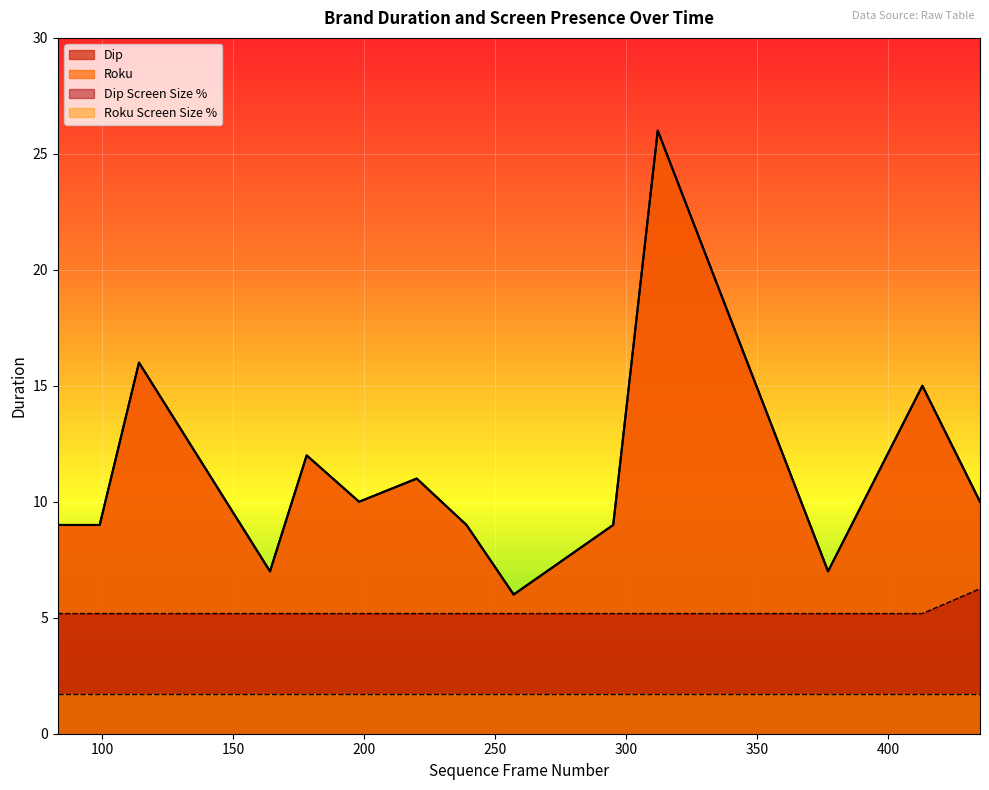

True or false: Dip and Roku intersect in this chart.

False